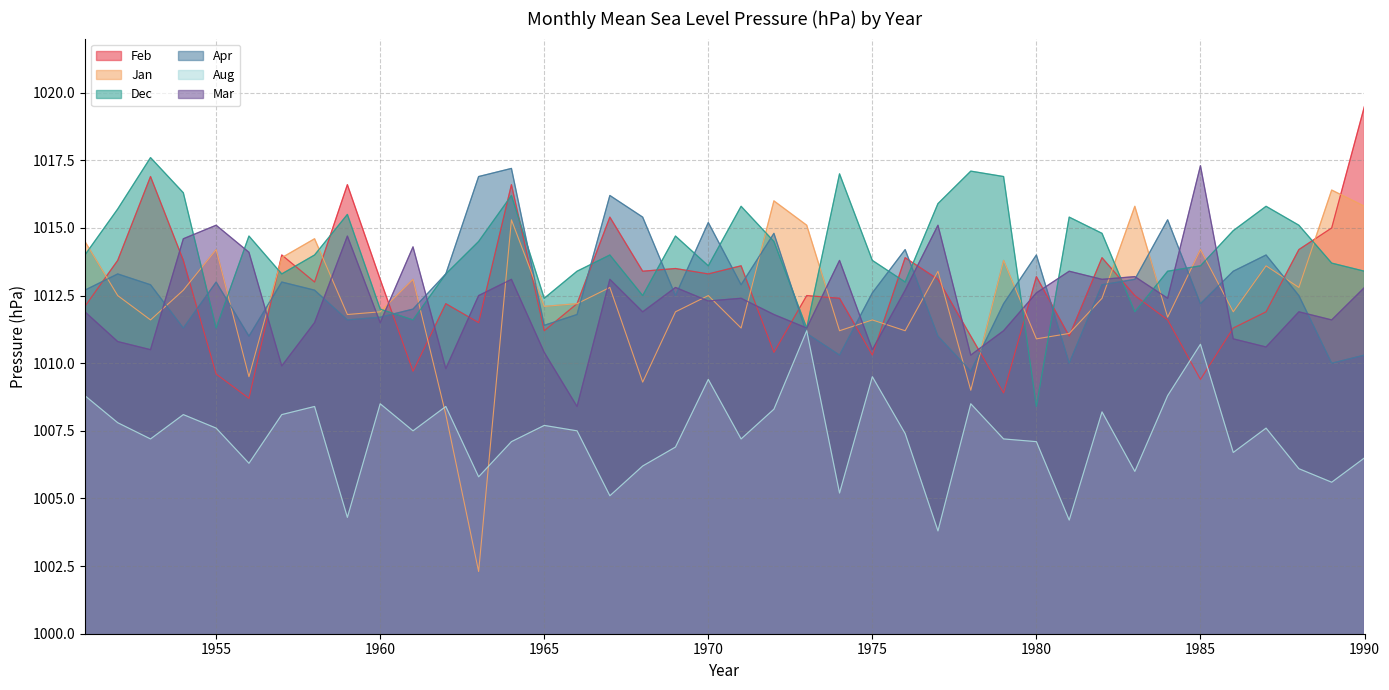

What is the value of the Jan point at the 36th from the left?

1011.9